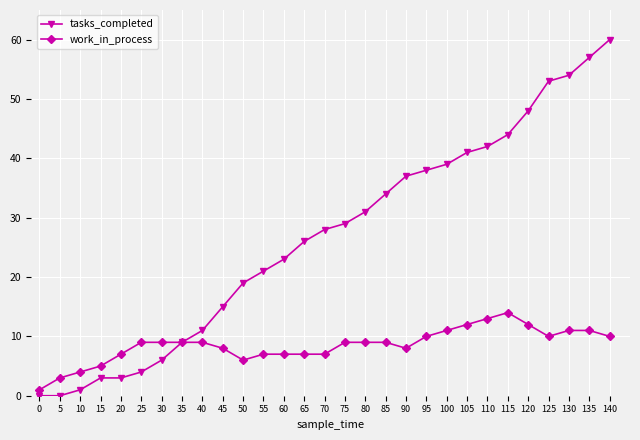

What is the value of the work_in_process point at the 27th from the left?

11